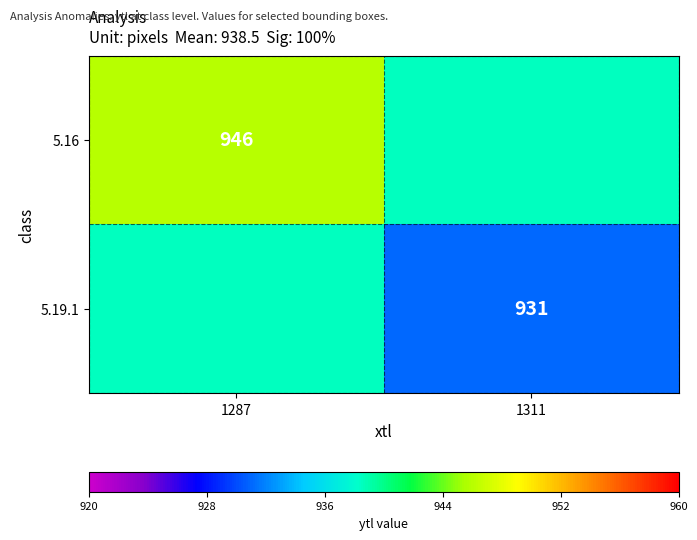

What is the greatest value displayed?

946.0